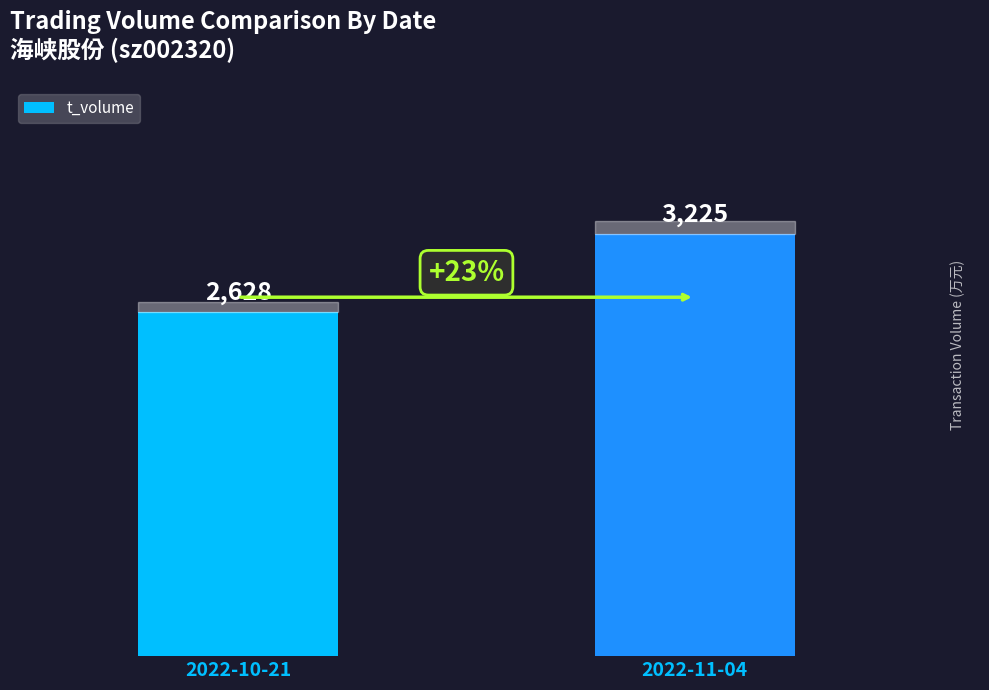

Reading right to left, what are all the values shown in this chart?

3225	2628